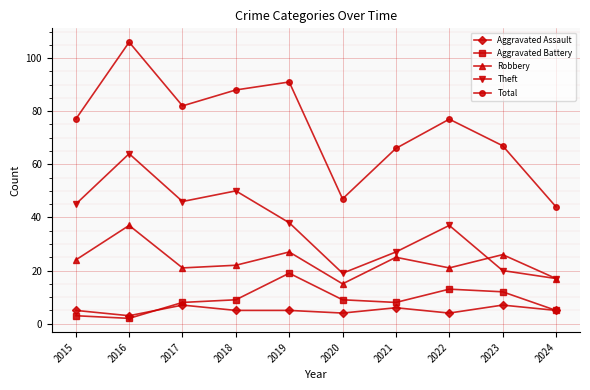

Which series has the largest range (max minus min)?

Total